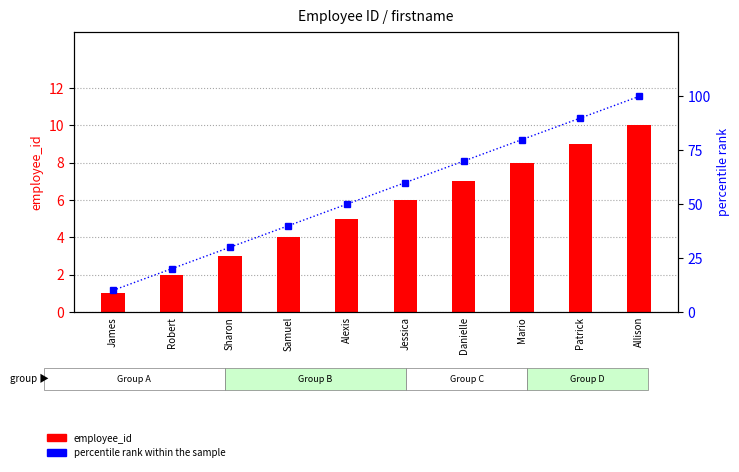

Which category has the lowest value across all series?

James